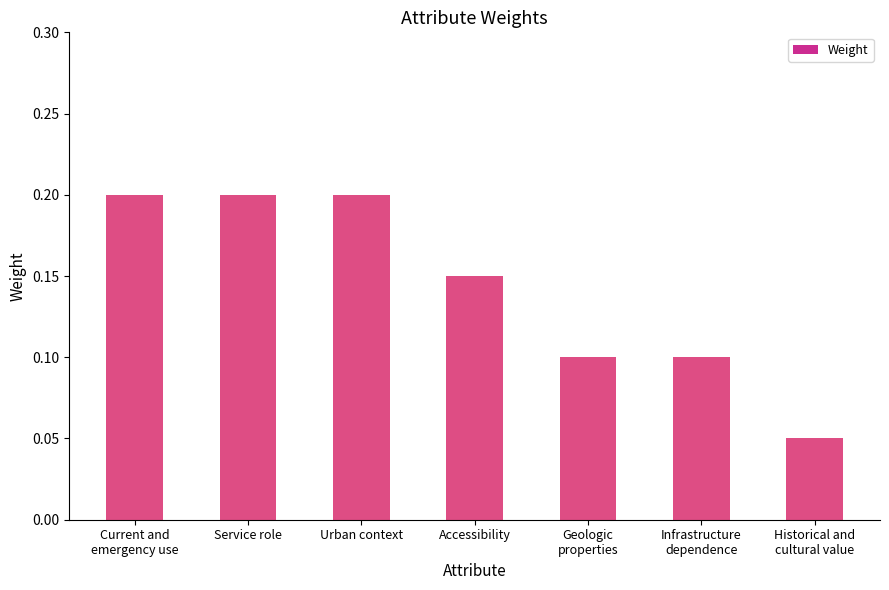

The value at Historical and
cultural value is 0.1. True or false?

True